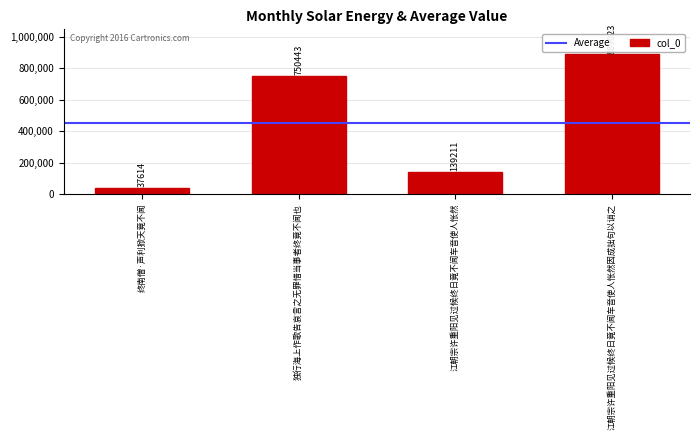

List the labels in order of value, largest first.

江朝宗许重阳见过候终日竟不闻车音使人怅然因成拙句以诮之, 独行海上作歌告哀言之无罪惜当事者终竟不闻也, 江朝宗许重阳见过候终日竟不闻车音使人怅然, 终南僧·声利掀天竟不闻